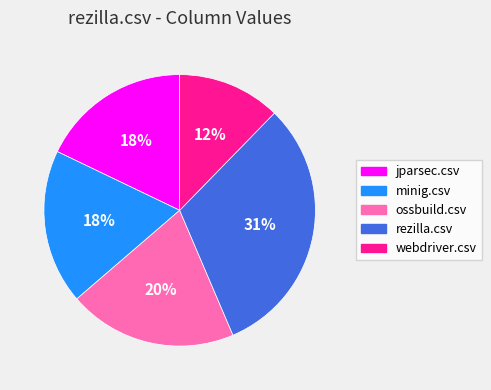

To the nearest percent, what is the difference between the ossbuild.csv and jparsec.csv slice percentages?

2%